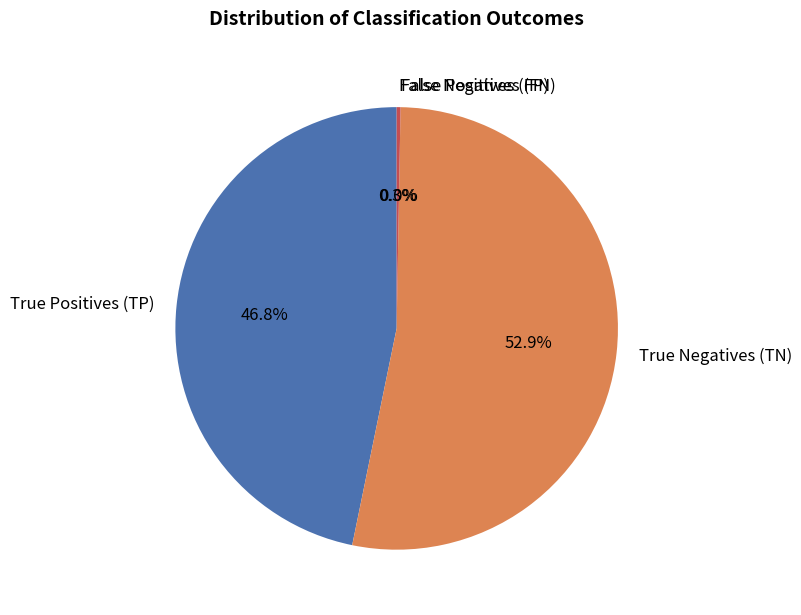

The True Negatives (TN) slice represents 53% of the pie. True or false?

True